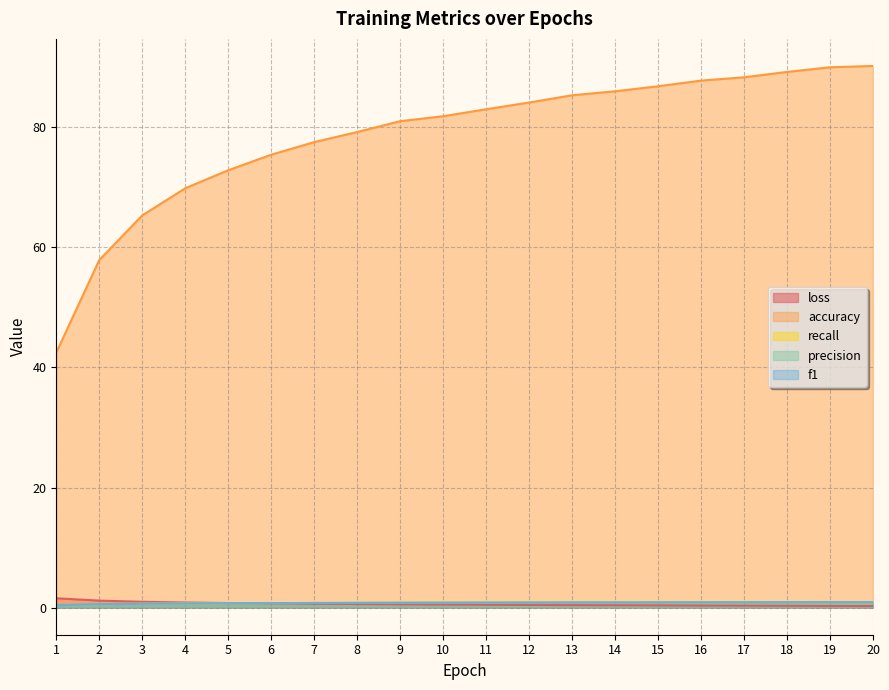

The value of precision at 4 is 0.7. True or false?

True